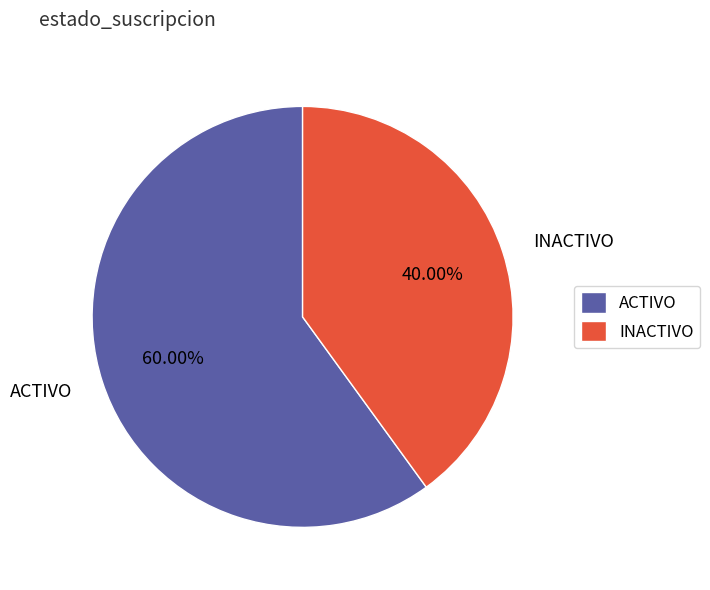

What is the largest slice in the pie chart?

ACTIVO